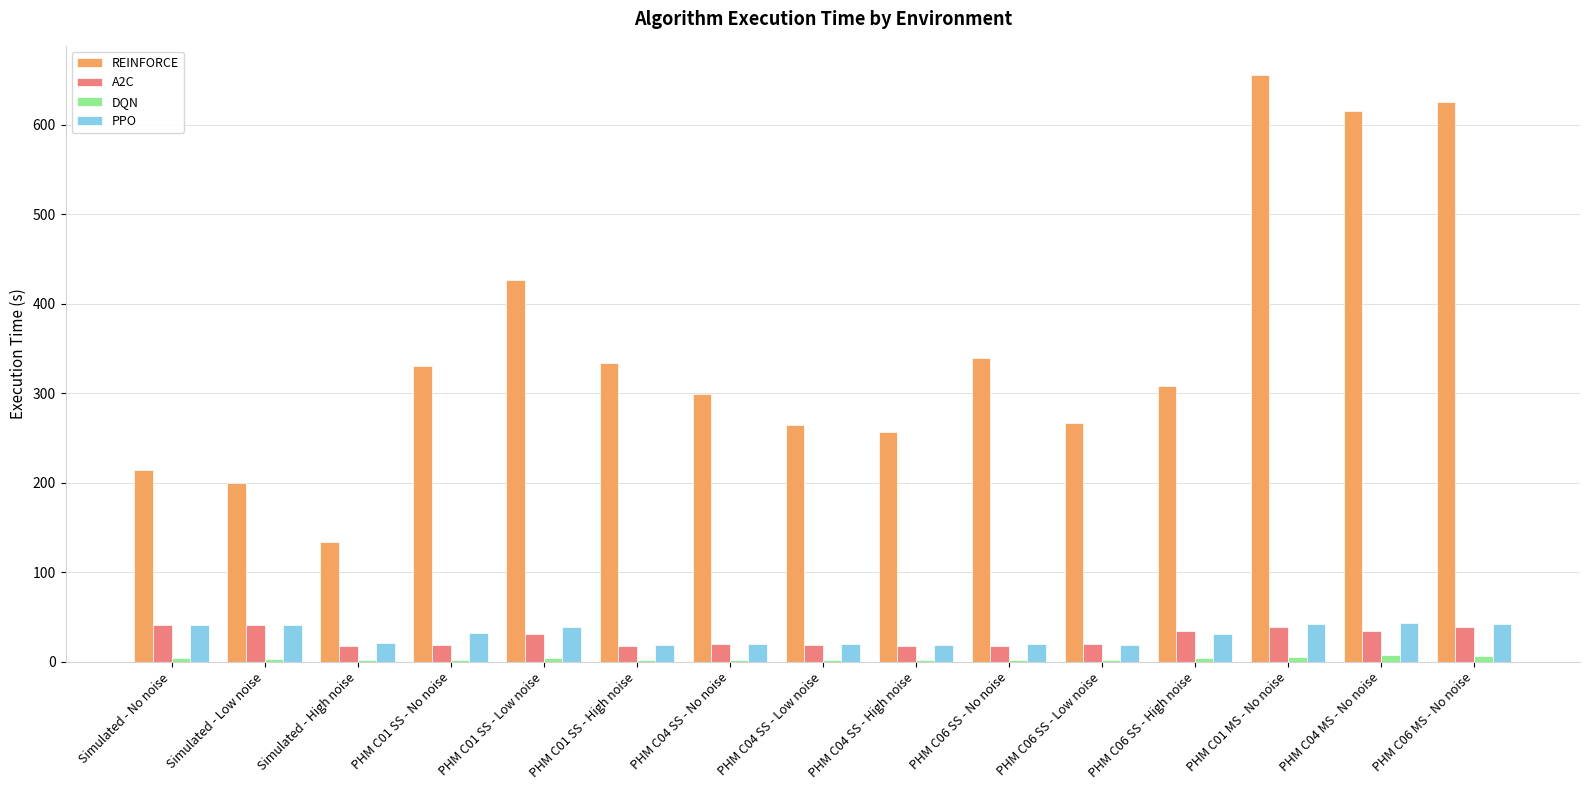

Count the number of data series in this chart.

4